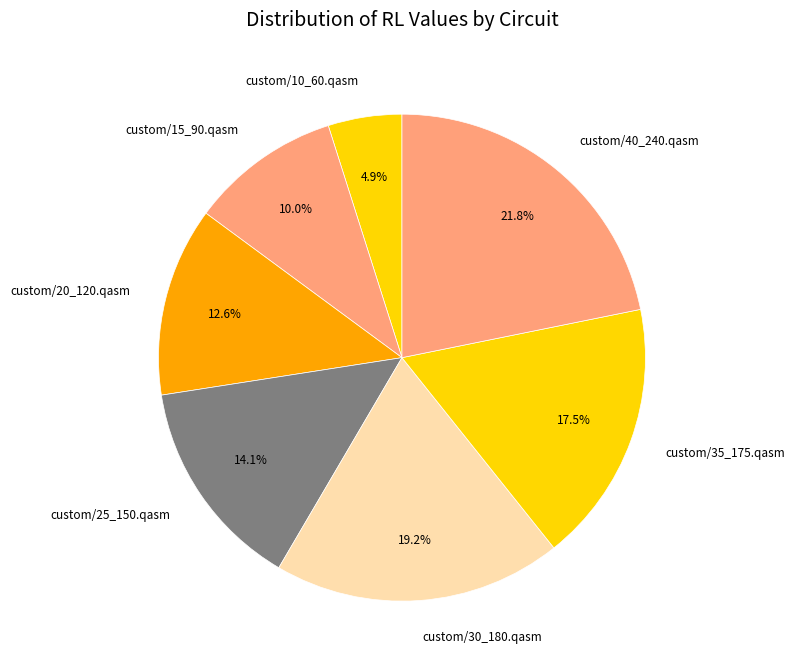

True or false: custom/20_120.qasm accounts for 1% of the total.

False